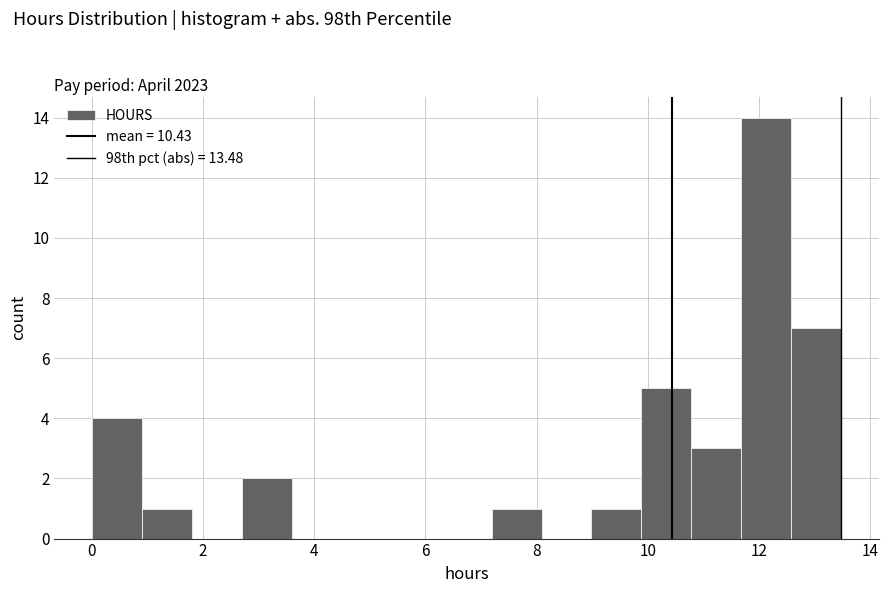

Reading left to right, transcribe this chart: for each bar, give the range it covers on the x-axis and its height. Neither the bar edges nor the heights are printed on the chart, so give them approximately, as read against the axes.

0.0 to 0.8: 4
0.8 to 1.8: 1
1.8 to 2.6: 0
2.6 to 3.6: 2
3.6 to 4.4: 0
4.4 to 5.4: 0
5.4 to 6.2: 0
6.2 to 7.2: 0
7.2 to 8.0: 1
8.0 to 9.0: 0
9.0 to 9.8: 1
9.8 to 10.8: 5
10.8 to 11.6: 3
11.6 to 12.6: 14
12.6 to 13.4: 7